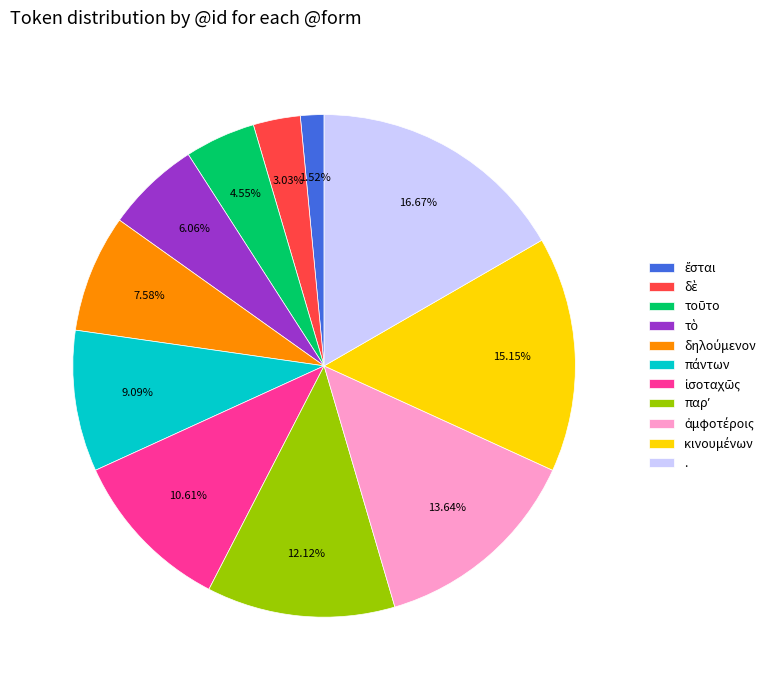

Which slice is the largest?

.